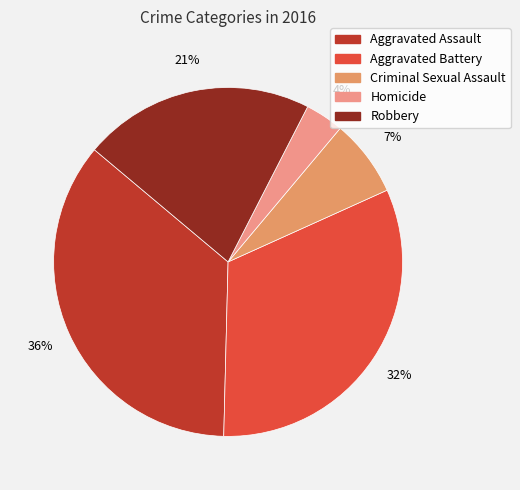

True or false: Homicide accounts for 4% of the total.

True